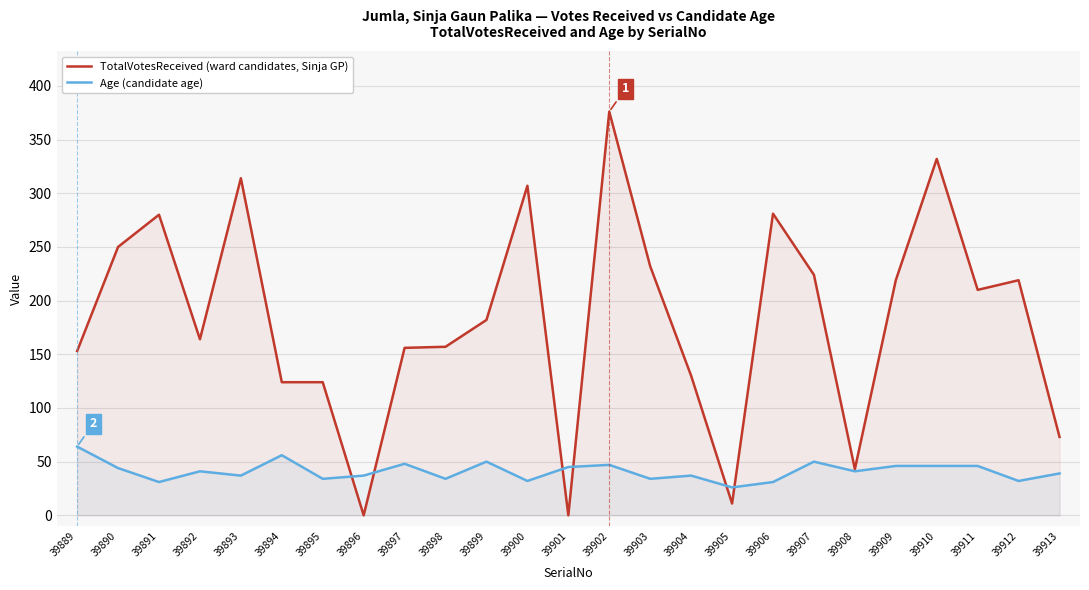

Is the value of TotalVotesReceived (ward candidates, Sinja GP) at 39892 greater than the value of Age (candidate age) at 39908?

Yes